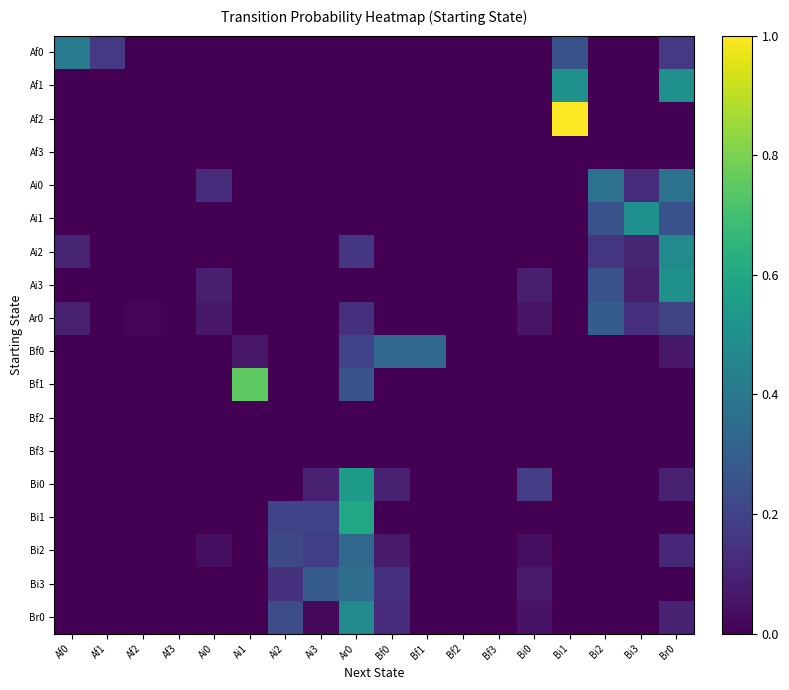

Reading left to right, what are all the values shown in this chart?

Af0: Af0=0.4	Af1=0.2	Af2=0.0	Af3=0.0	Ai0=0.0	Ai1=0.0	Ai2=0.0	Ai3=0.0	Ar0=0.0	Bf0=0.0	Bf1=0.0	Bf2=0.0	Bf3=0.0	Bi0=0.0	Bi1=0.2	Bi2=0.0	Bi3=0.0	Br0=0.2
Af1: Af0=0.0	Af1=0.0	Af2=0.0	Af3=0.0	Ai0=0.0	Ai1=0.0	Ai2=0.0	Ai3=0.0	Ar0=0.0	Bf0=0.0	Bf1=0.0	Bf2=0.0	Bf3=0.0	Bi0=0.0	Bi1=0.5	Bi2=0.0	Bi3=0.0	Br0=0.5
Af2: Af0=0.0	Af1=0.0	Af2=0.0	Af3=0.0	Ai0=0.0	Ai1=0.0	Ai2=0.0	Ai3=0.0	Ar0=0.0	Bf0=0.0	Bf1=0.0	Bf2=0.0	Bf3=0.0	Bi0=0.0	Bi1=1.0	Bi2=0.0	Bi3=0.0	Br0=0.0
Af3: Af0=0.0	Af1=0.0	Af2=0.0	Af3=0.0	Ai0=0.0	Ai1=0.0	Ai2=0.0	Ai3=0.0	Ar0=0.0	Bf0=0.0	Bf1=0.0	Bf2=0.0	Bf3=0.0	Bi0=0.0	Bi1=0.0	Bi2=0.0	Bi3=0.0	Br0=0.0
Ai0: Af0=0.0	Af1=0.0	Af2=0.0	Af3=0.0	Ai0=0.1	Ai1=0.0	Ai2=0.0	Ai3=0.0	Ar0=0.0	Bf0=0.0	Bf1=0.0	Bf2=0.0	Bf3=0.0	Bi0=0.0	Bi1=0.0	Bi2=0.4	Bi3=0.1	Br0=0.4
Ai1: Af0=0.0	Af1=0.0	Af2=0.0	Af3=0.0	Ai0=0.0	Ai1=0.0	Ai2=0.0	Ai3=0.0	Ar0=0.0	Bf0=0.0	Bf1=0.0	Bf2=0.0	Bf3=0.0	Bi0=0.0	Bi1=0.0	Bi2=0.2	Bi3=0.5	Br0=0.2
Ai2: Af0=0.1	Af1=0.0	Af2=0.0	Af3=0.0	Ai0=0.0	Ai1=0.0	Ai2=0.0	Ai3=0.0	Ar0=0.2	Bf0=0.0	Bf1=0.0	Bf2=0.0	Bf3=0.0	Bi0=0.0	Bi1=0.0	Bi2=0.2	Bi3=0.1	Br0=0.5
Ai3: Af0=0.0	Af1=0.0	Af2=0.0	Af3=0.0	Ai0=0.1	Ai1=0.0	Ai2=0.0	Ai3=0.0	Ar0=0.0	Bf0=0.0	Bf1=0.0	Bf2=0.0	Bf3=0.0	Bi0=0.1	Bi1=0.0	Bi2=0.2	Bi3=0.1	Br0=0.5
Ar0: Af0=0.1	Af1=0.0	Af2=0.0	Af3=0.0	Ai0=0.1	Ai1=0.0	Ai2=0.0	Ai3=0.0	Ar0=0.1	Bf0=0.0	Bf1=0.0	Bf2=0.0	Bf3=0.0	Bi0=0.1	Bi1=0.0	Bi2=0.3	Bi3=0.1	Br0=0.2
Bf0: Af0=0.0	Af1=0.0	Af2=0.0	Af3=0.0	Ai0=0.0	Ai1=0.1	Ai2=0.0	Ai3=0.0	Ar0=0.2	Bf0=0.3	Bf1=0.3	Bf2=0.0	Bf3=0.0	Bi0=0.0	Bi1=0.0	Bi2=0.0	Bi3=0.0	Br0=0.1
Bf1: Af0=0.0	Af1=0.0	Af2=0.0	Af3=0.0	Ai0=0.0	Ai1=0.8	Ai2=0.0	Ai3=0.0	Ar0=0.2	Bf0=0.0	Bf1=0.0	Bf2=0.0	Bf3=0.0	Bi0=0.0	Bi1=0.0	Bi2=0.0	Bi3=0.0	Br0=0.0
Bf2: Af0=0.0	Af1=0.0	Af2=0.0	Af3=0.0	Ai0=0.0	Ai1=0.0	Ai2=0.0	Ai3=0.0	Ar0=0.0	Bf0=0.0	Bf1=0.0	Bf2=0.0	Bf3=0.0	Bi0=0.0	Bi1=0.0	Bi2=0.0	Bi3=0.0	Br0=0.0
Bf3: Af0=0.0	Af1=0.0	Af2=0.0	Af3=0.0	Ai0=0.0	Ai1=0.0	Ai2=0.0	Ai3=0.0	Ar0=0.0	Bf0=0.0	Bf1=0.0	Bf2=0.0	Bf3=0.0	Bi0=0.0	Bi1=0.0	Bi2=0.0	Bi3=0.0	Br0=0.0
Bi0: Af0=0.0	Af1=0.0	Af2=0.0	Af3=0.0	Ai0=0.0	Ai1=0.0	Ai2=0.0	Ai3=0.1	Ar0=0.5	Bf0=0.1	Bf1=0.0	Bf2=0.0	Bf3=0.0	Bi0=0.2	Bi1=0.0	Bi2=0.0	Bi3=0.0	Br0=0.1
Bi1: Af0=0.0	Af1=0.0	Af2=0.0	Af3=0.0	Ai0=0.0	Ai1=0.0	Ai2=0.2	Ai3=0.2	Ar0=0.6	Bf0=0.0	Bf1=0.0	Bf2=0.0	Bf3=0.0	Bi0=0.0	Bi1=0.0	Bi2=0.0	Bi3=0.0	Br0=0.0
Bi2: Af0=0.0	Af1=0.0	Af2=0.0	Af3=0.0	Ai0=0.0	Ai1=0.0	Ai2=0.2	Ai3=0.2	Ar0=0.3	Bf0=0.1	Bf1=0.0	Bf2=0.0	Bf3=0.0	Bi0=0.0	Bi1=0.0	Bi2=0.0	Bi3=0.0	Br0=0.1
Bi3: Af0=0.0	Af1=0.0	Af2=0.0	Af3=0.0	Ai0=0.0	Ai1=0.0	Ai2=0.1	Ai3=0.3	Ar0=0.4	Bf0=0.1	Bf1=0.0	Bf2=0.0	Bf3=0.0	Bi0=0.1	Bi1=0.0	Bi2=0.0	Bi3=0.0	Br0=0.0
Br0: Af0=0.0	Af1=0.0	Af2=0.0	Af3=0.0	Ai0=0.0	Ai1=0.0	Ai2=0.2	Ai3=0.0	Ar0=0.5	Bf0=0.1	Bf1=0.0	Bf2=0.0	Bf3=0.0	Bi0=0.0	Bi1=0.0	Bi2=0.0	Bi3=0.0	Br0=0.1